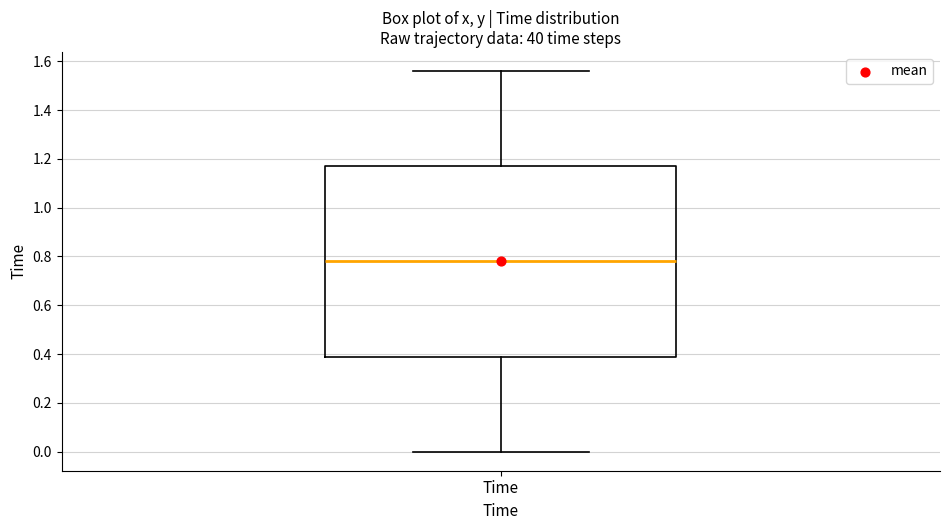

Transcribe this box plot: give where the median line is, the range the box spans, and where the two whiskers end, as read against the y-axis. The values are not printed on the chart, so give them approximately, as read against the axis.

median 0.78, box 0.40 to 1.18, whiskers 0.00 to 1.56